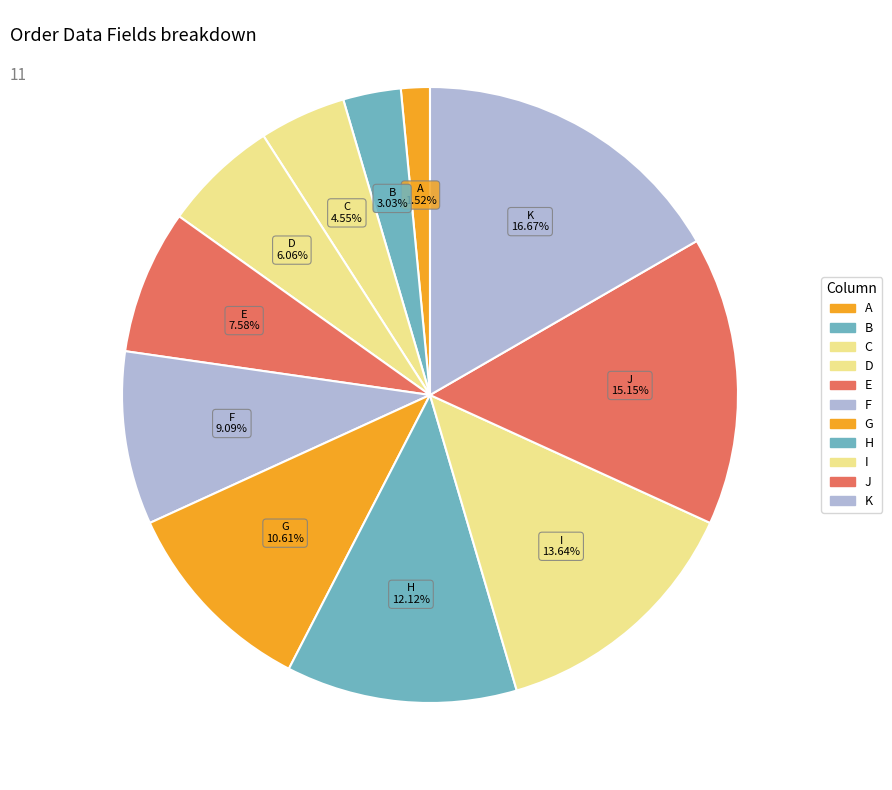

To the nearest percent, what portion does J represent?

15%